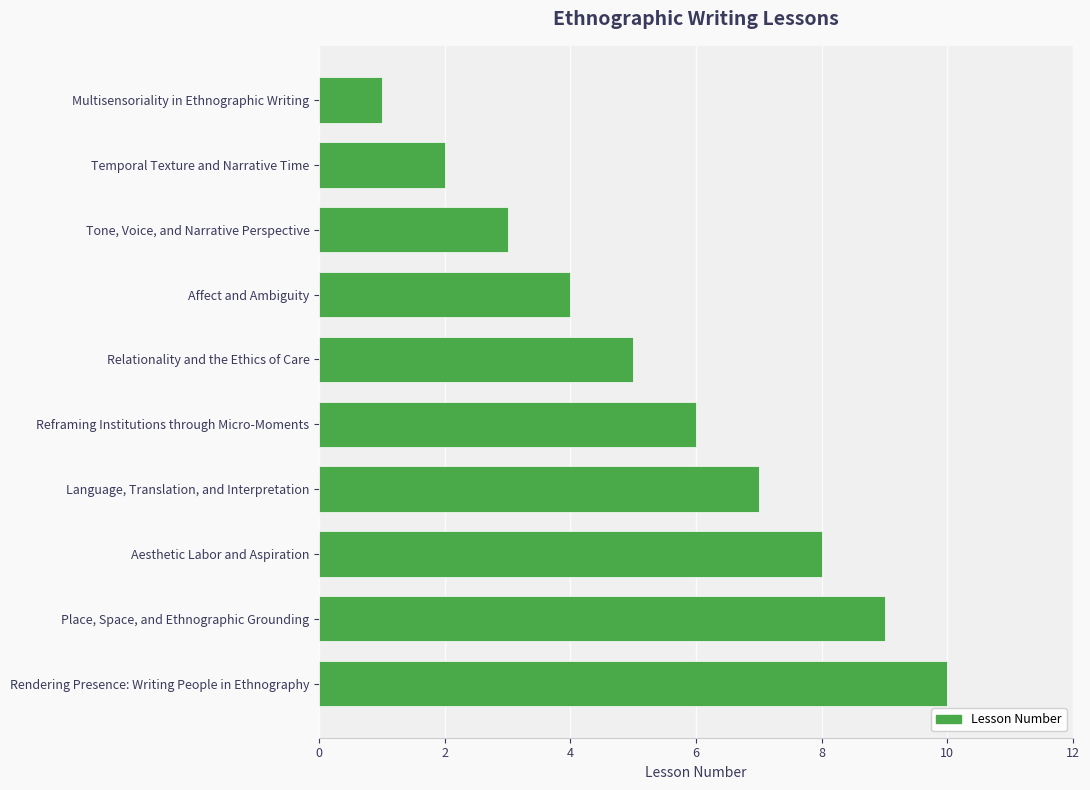

Rank the categories by value from lowest to highest.

Multisensoriality in Ethnographic Writing, Temporal Texture and Narrative Time, Tone, Voice, and Narrative Perspective, Affect and Ambiguity, Relationality and the Ethics of Care, Reframing Institutions through Micro-Moments, Language, Translation, and Interpretation, Aesthetic Labor and Aspiration, Place, Space, and Ethnographic Grounding, Rendering Presence: Writing People in Ethnography